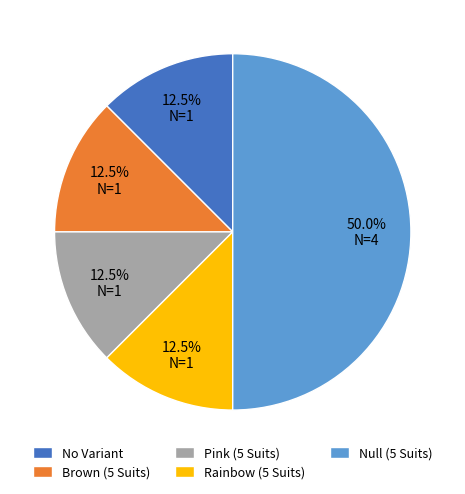

What is the largest slice in the pie chart?

Null (5 Suits)